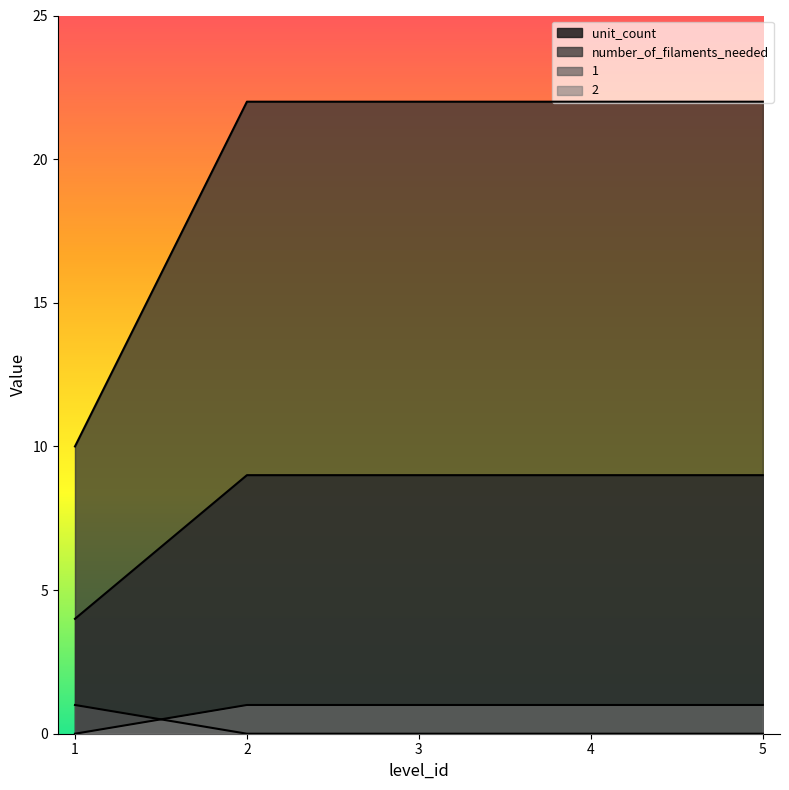

List the series in order of their peak value, highest first.

number_of_filaments_needed, unit_count, 1, 2